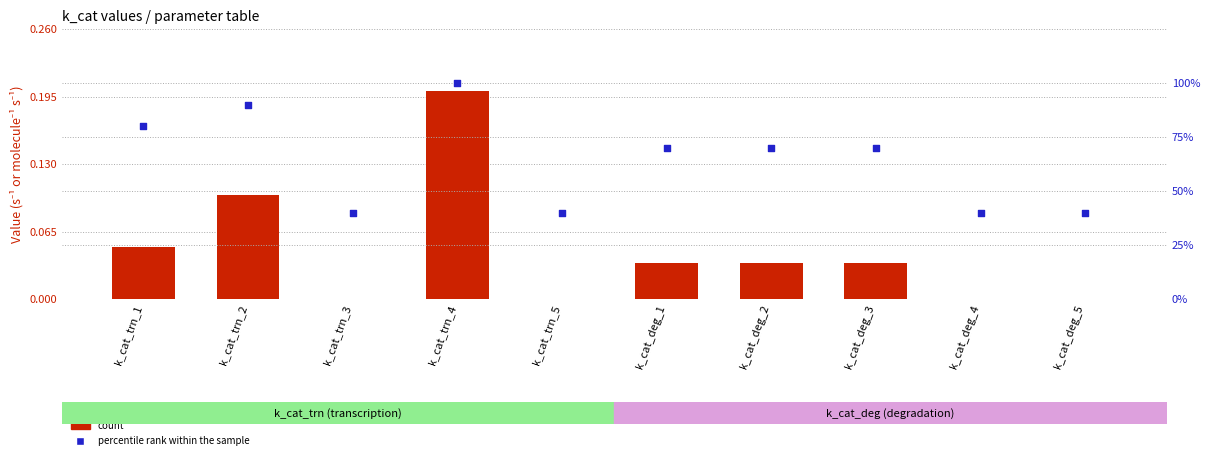

Which series reaches the maximum Y coordinate?

percentile rank within the sample